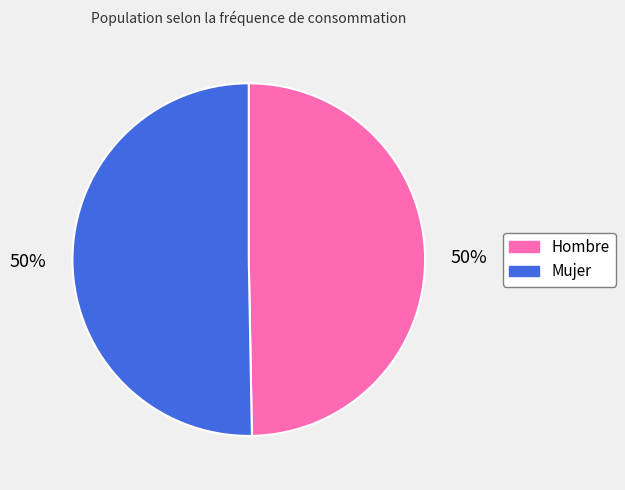

How many segments does this pie chart have?

2